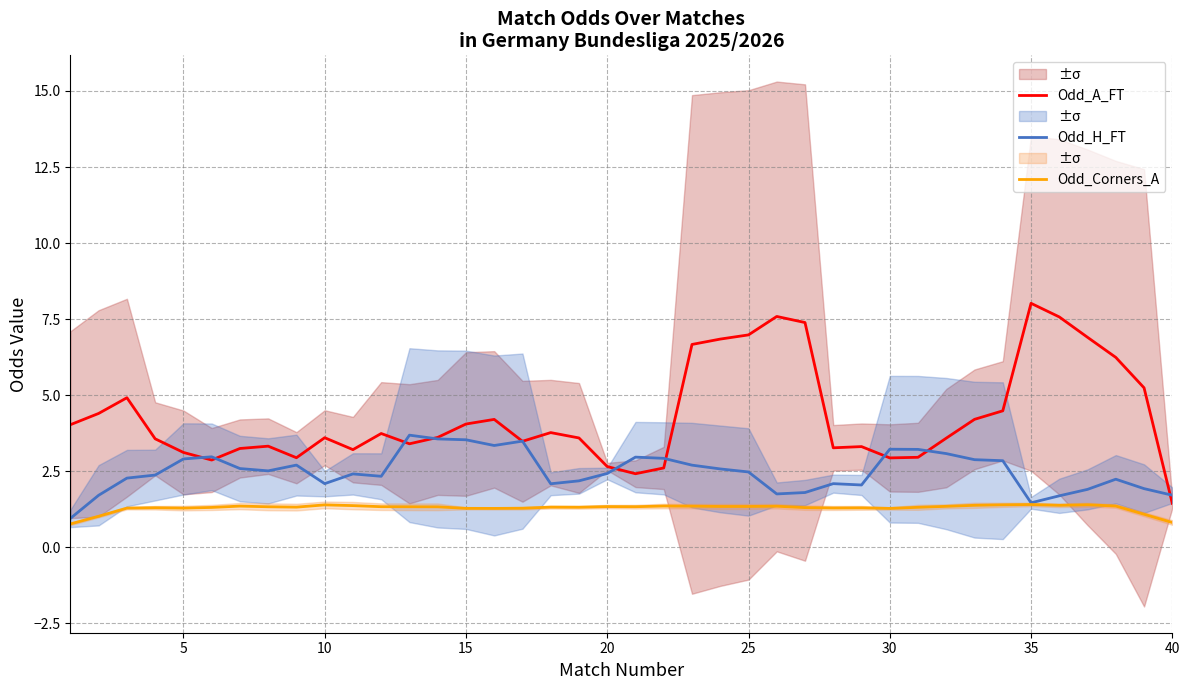

Reading left to right, what are all the values shown in this chart?

Odd_A_FT: 4.0	4.4	4.9	3.6	3.1	2.9	3.2	3.3	2.9	3.6	3.2	3.7	3.4	3.6	4.1	4.2	3.5	3.8	3.6	2.7	2.4	2.6	6.7	6.8	7.0	7.6	7.4	3.3	3.3	2.9	3.0	3.6	4.2	4.5	8.0	7.6	6.9	6.2	5.2	1.4
Odd_H_FT: 1.0	1.7	2.3	2.4	2.9	3.0	2.6	2.5	2.7	2.1	2.4	2.3	3.7	3.6	3.5	3.3	3.5	2.1	2.2	2.4	3.0	2.9	2.7	2.6	2.5	1.8	1.8	2.1	2.0	3.2	3.2	3.1	2.9	2.8	1.5	1.7	1.9	2.2	1.9	1.7
Odd_Corners_A: 0.8	1.0	1.3	1.3	1.3	1.3	1.4	1.3	1.3	1.4	1.4	1.3	1.3	1.3	1.3	1.3	1.3	1.3	1.3	1.3	1.3	1.4	1.4	1.3	1.3	1.3	1.3	1.3	1.3	1.3	1.3	1.3	1.4	1.4	1.4	1.4	1.4	1.4	1.1	0.8